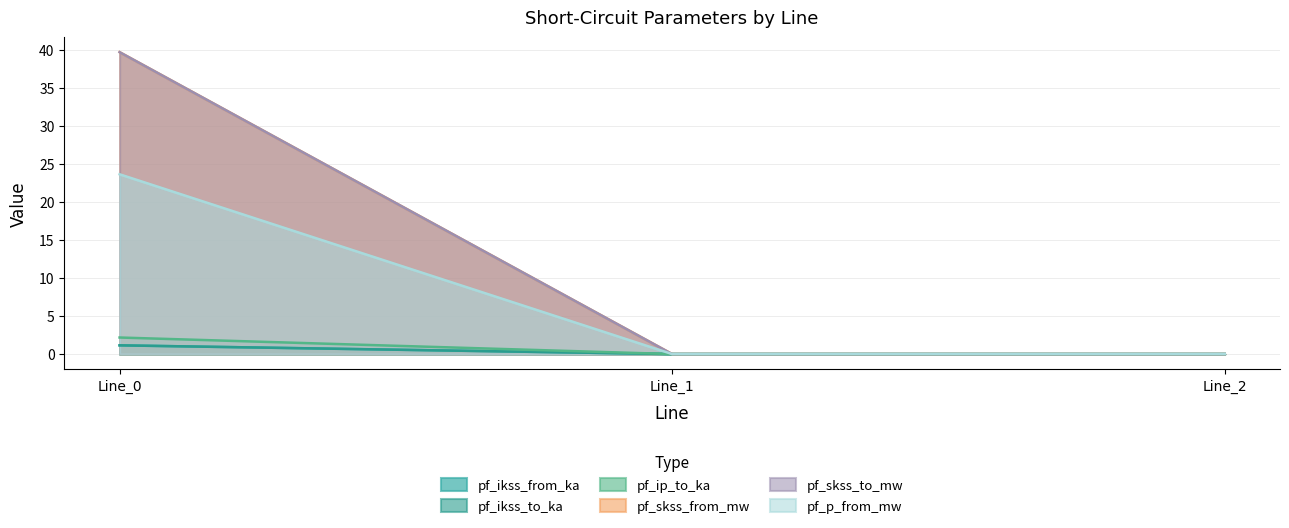

Count the number of data series in this chart.

6